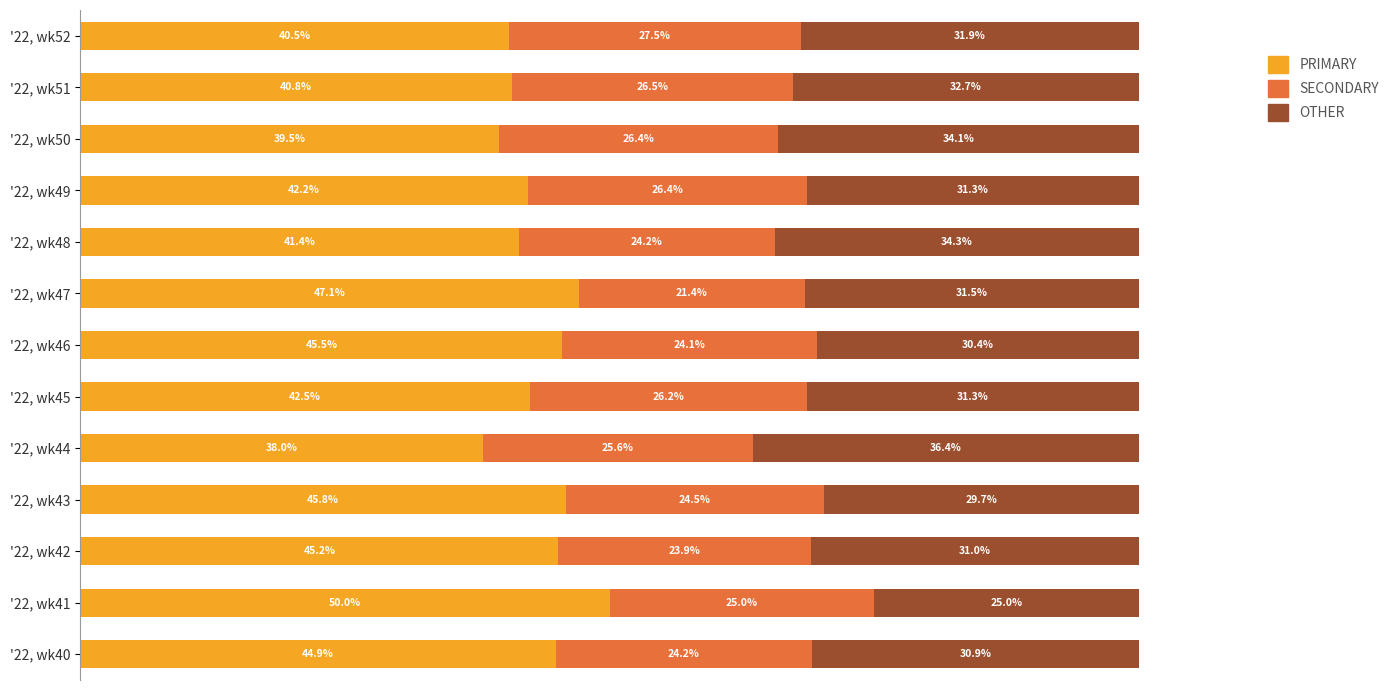

At which label does PRIMARY reach its minimum?

'22, wk44